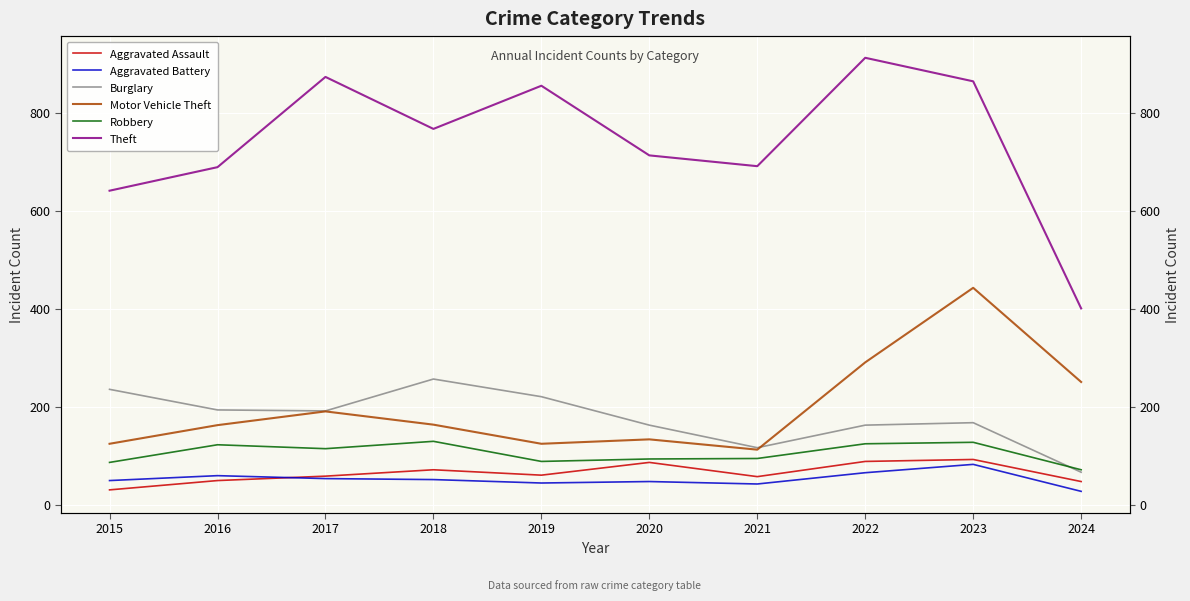

Which category has the lowest value in the Theft series?

2024